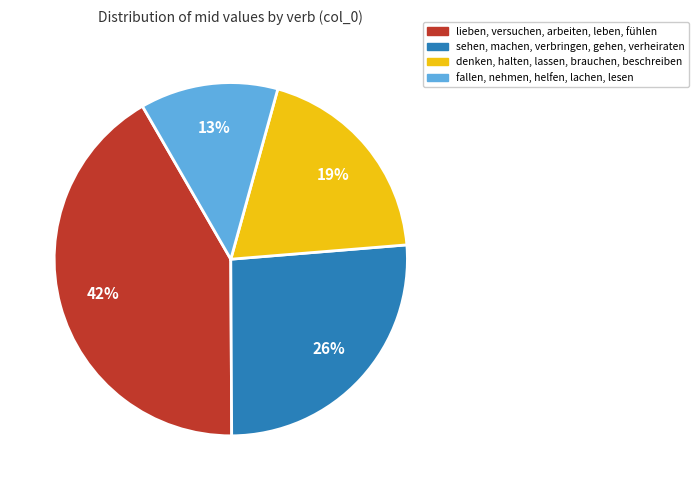

To the nearest percent, what is the difference between the largest and smallest slice percentages?

29%